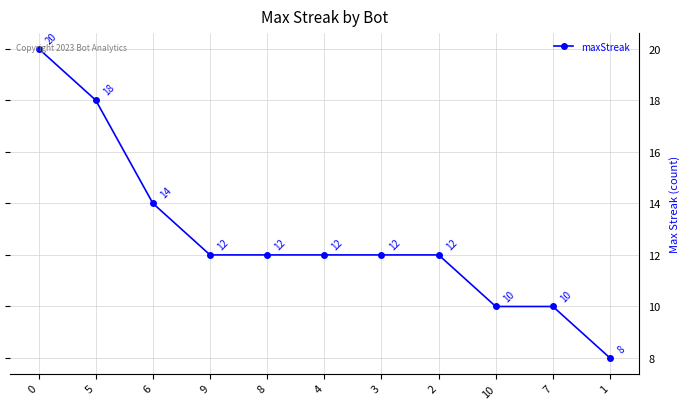

How many values are between 10 and 14?

8